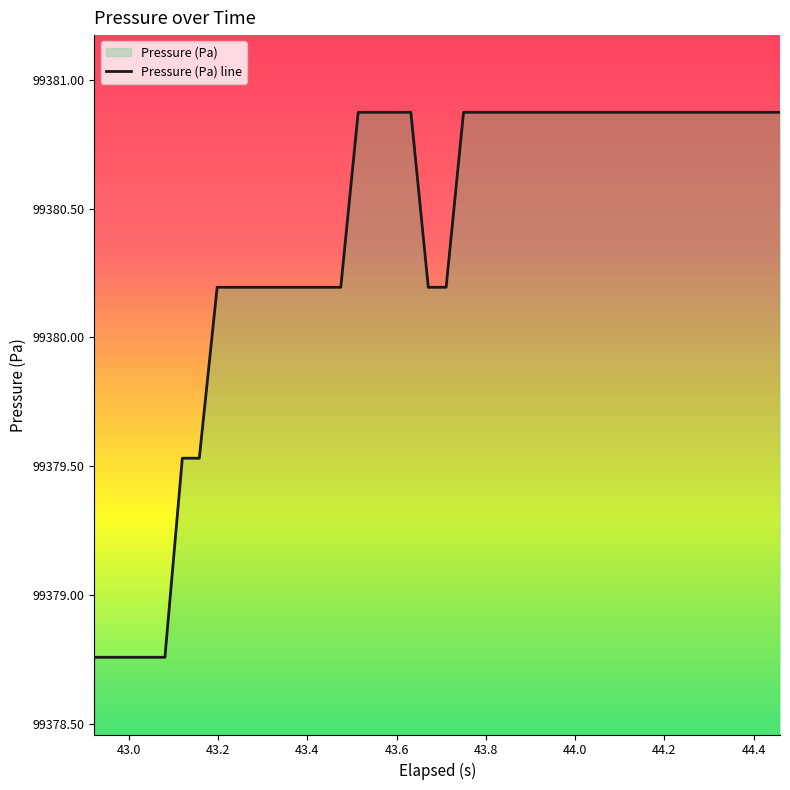

What is the sum of all values?

3975214.9